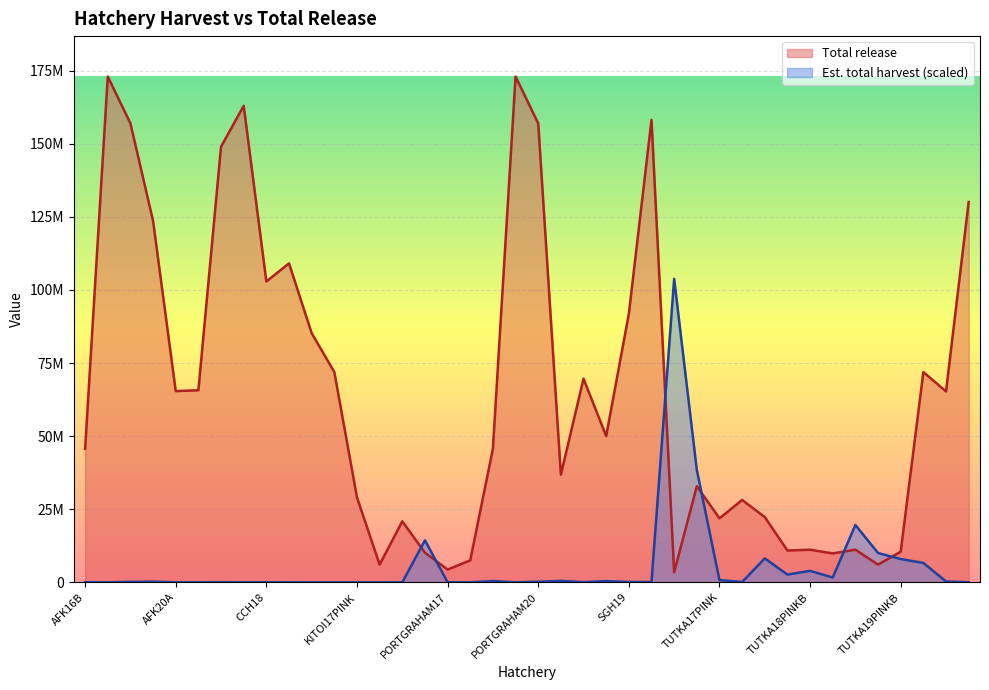

What is the total value across all series at TUTKA19PINKA?

16053953.6